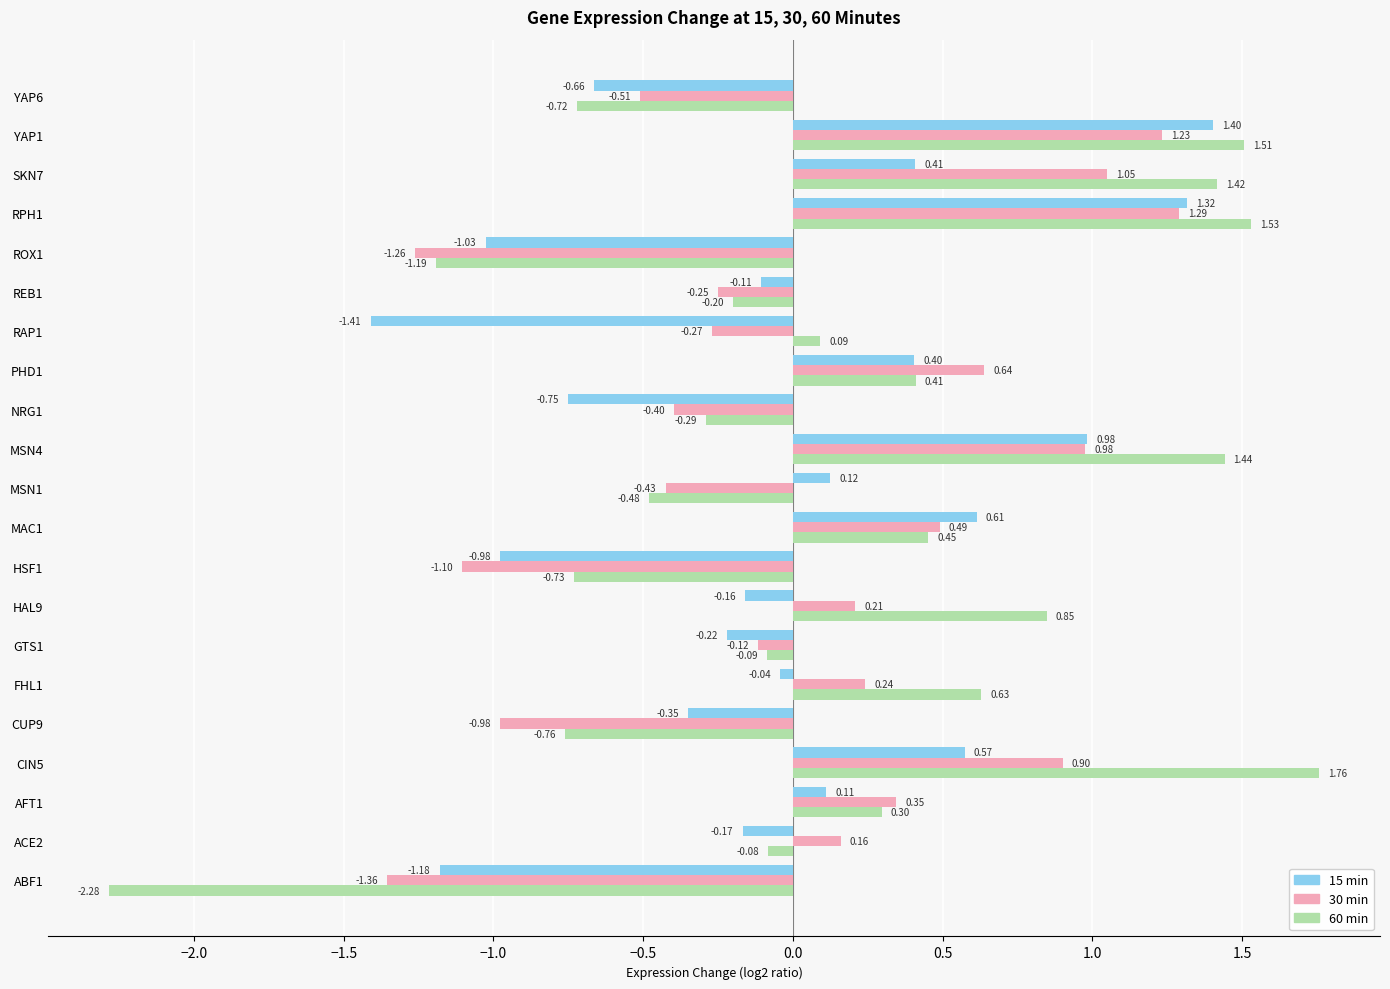

Between NRG1 and YAP6, which series saw the biggest shift?

60 min